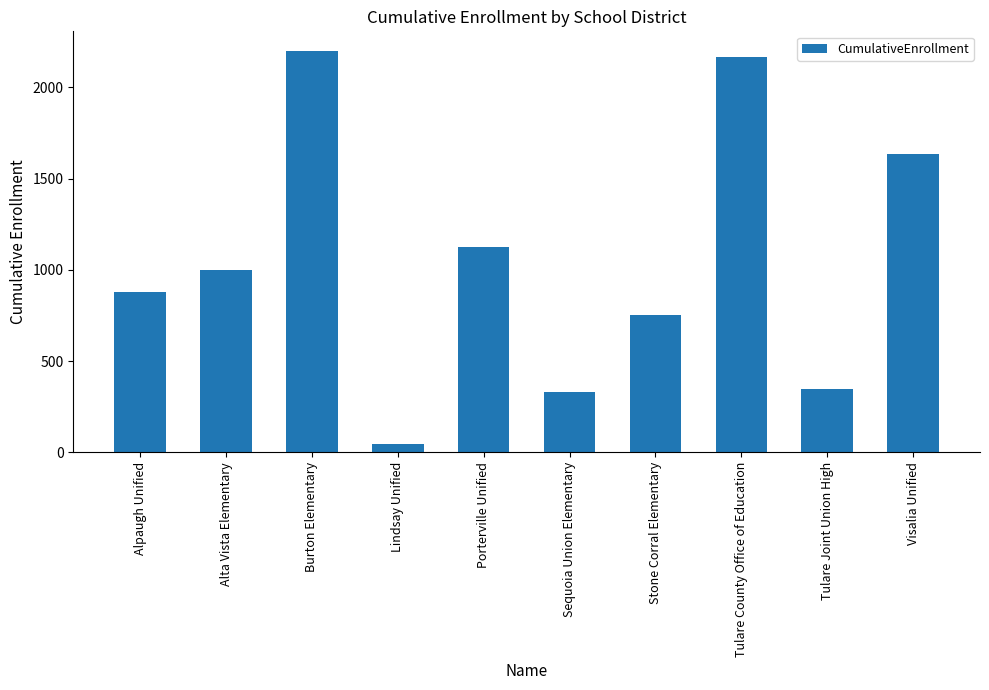

Approximately how many times larger is the value at Burton Elementary compared to Visalia Unified?

1.3